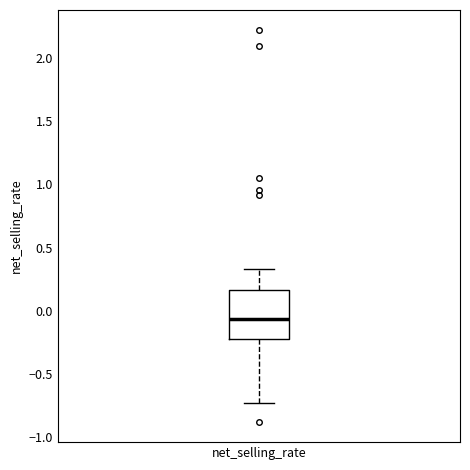

Transcribe this box plot: give where the median line is, the range the box spans, and where the two whiskers end, as read against the y-axis. The values are not printed on the chart, so give them approximately, as read against the axis.

median -0.05, box -0.20 to 0.15, whiskers -0.75 to 0.35